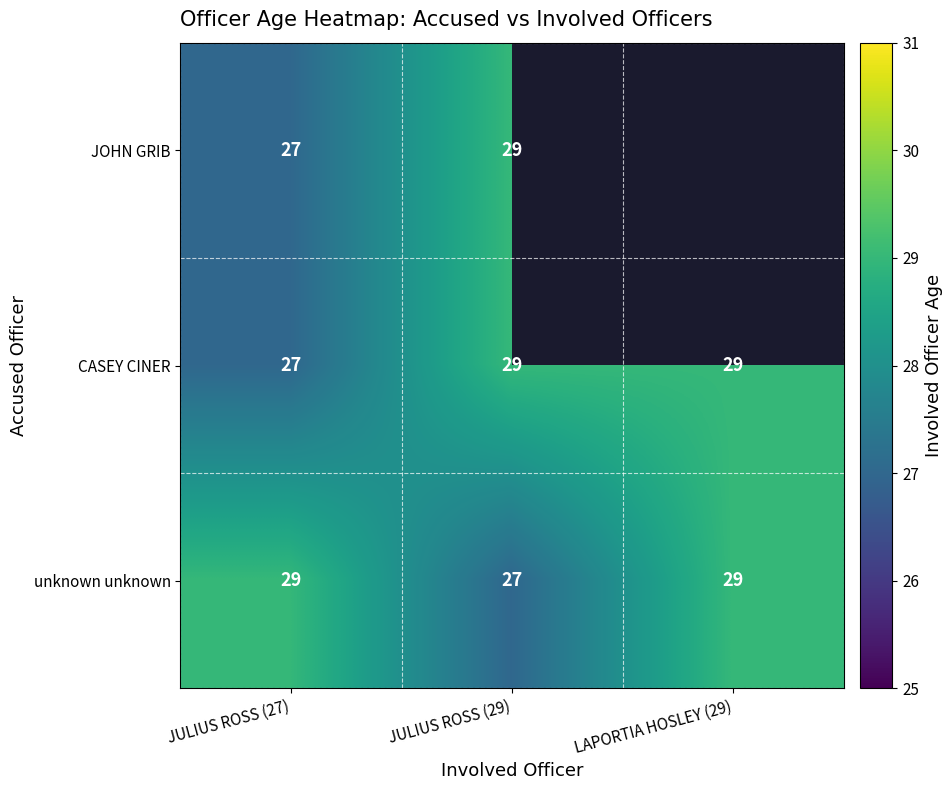

What is the minimum value shown in the chart?

27.0